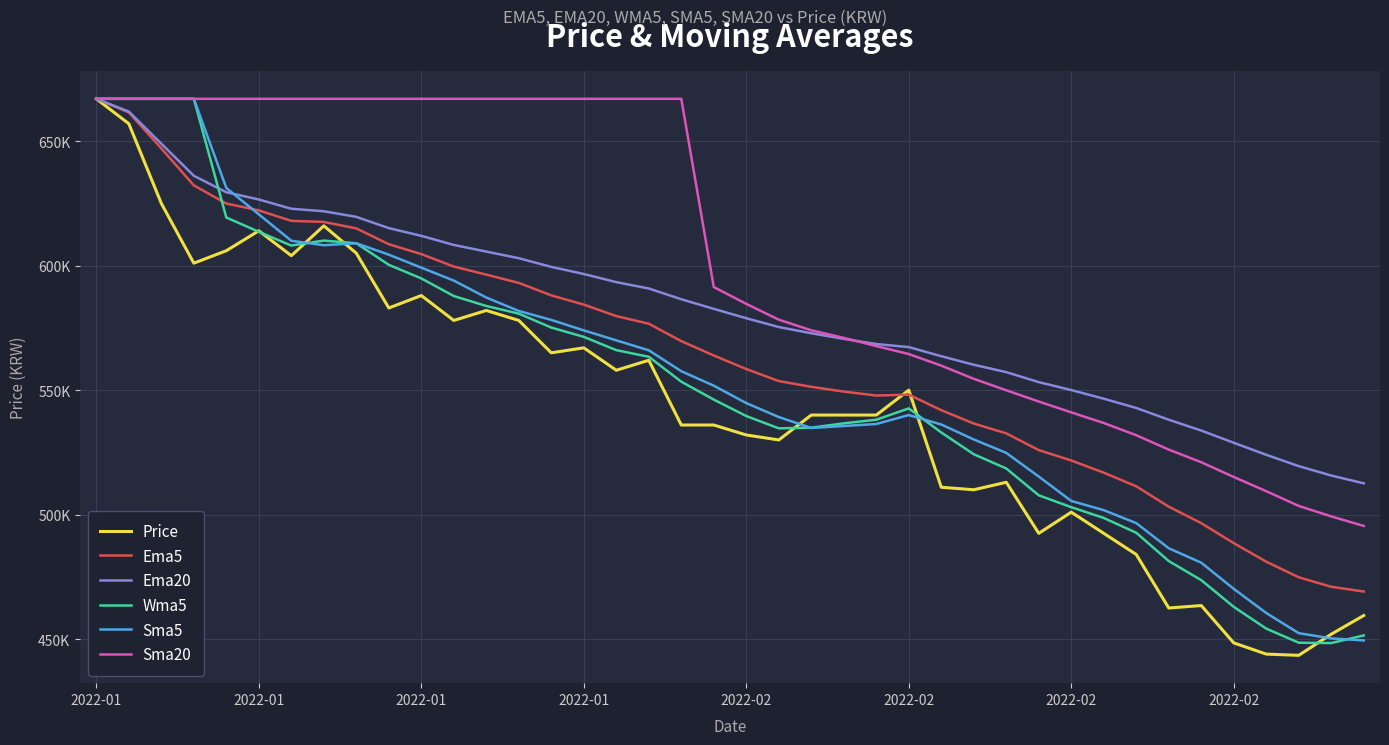

At which category is the sum across all series the highest?

2022-01